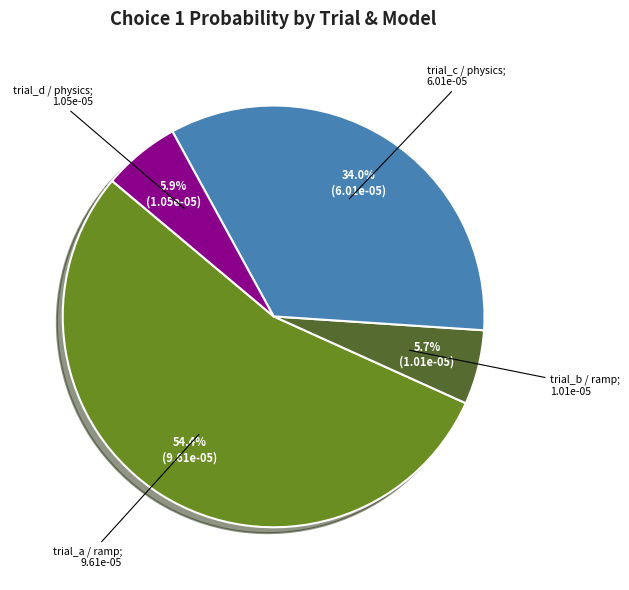

Is there any slice that represents more than half of the pie?

Yes